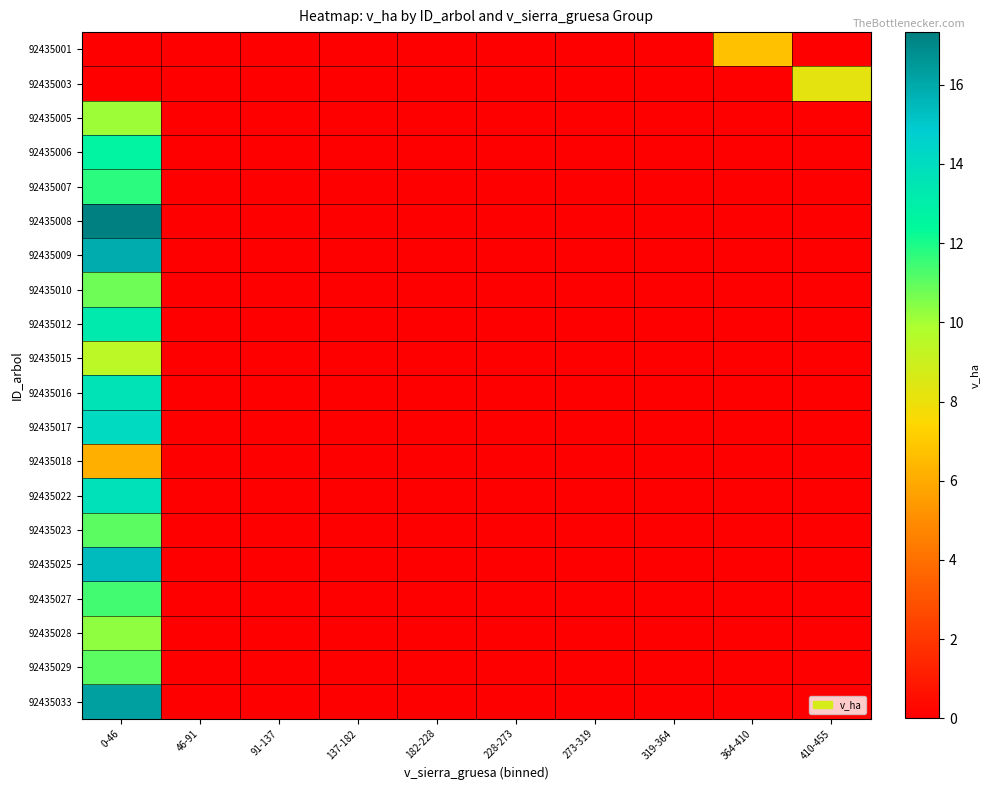

At which category is the sum across all series the highest?

0-46